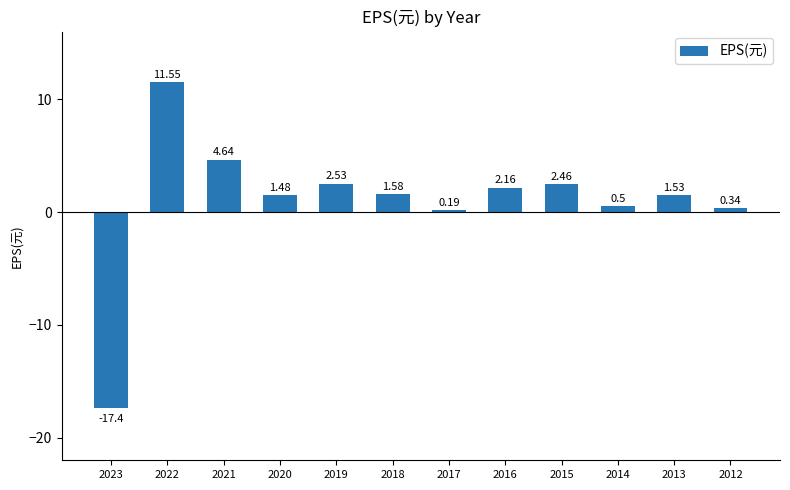

How many data points are less than 1?

4